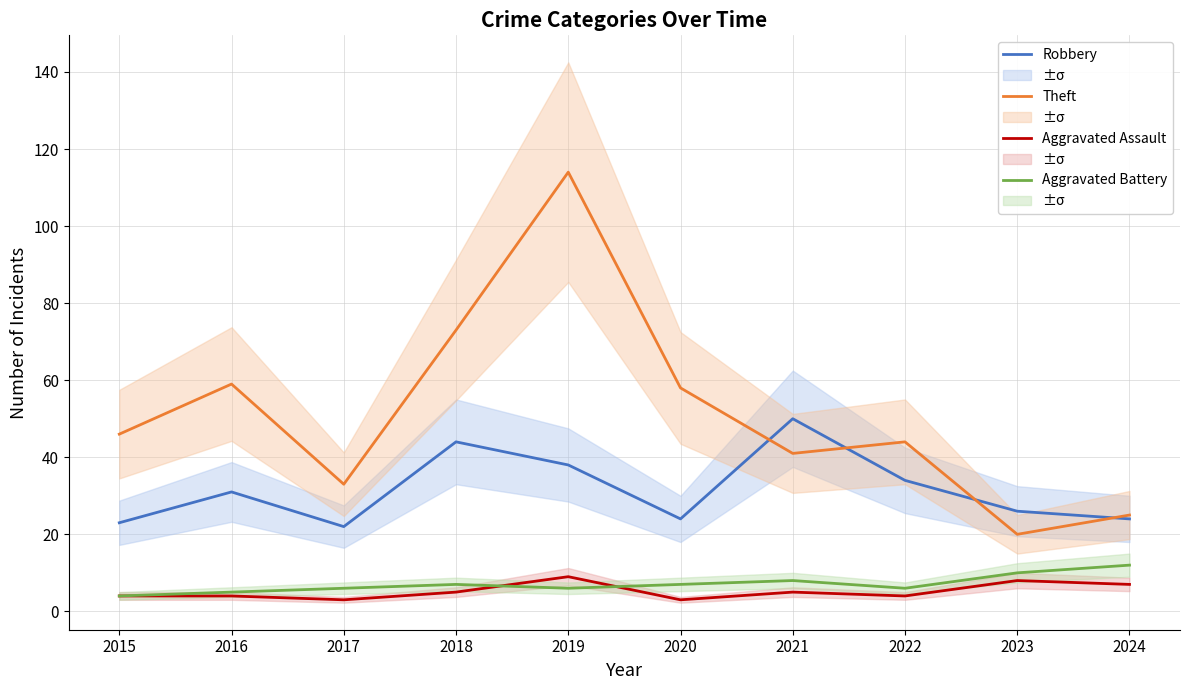

True or false: Aggravated Assault and Theft cross at least once.

False